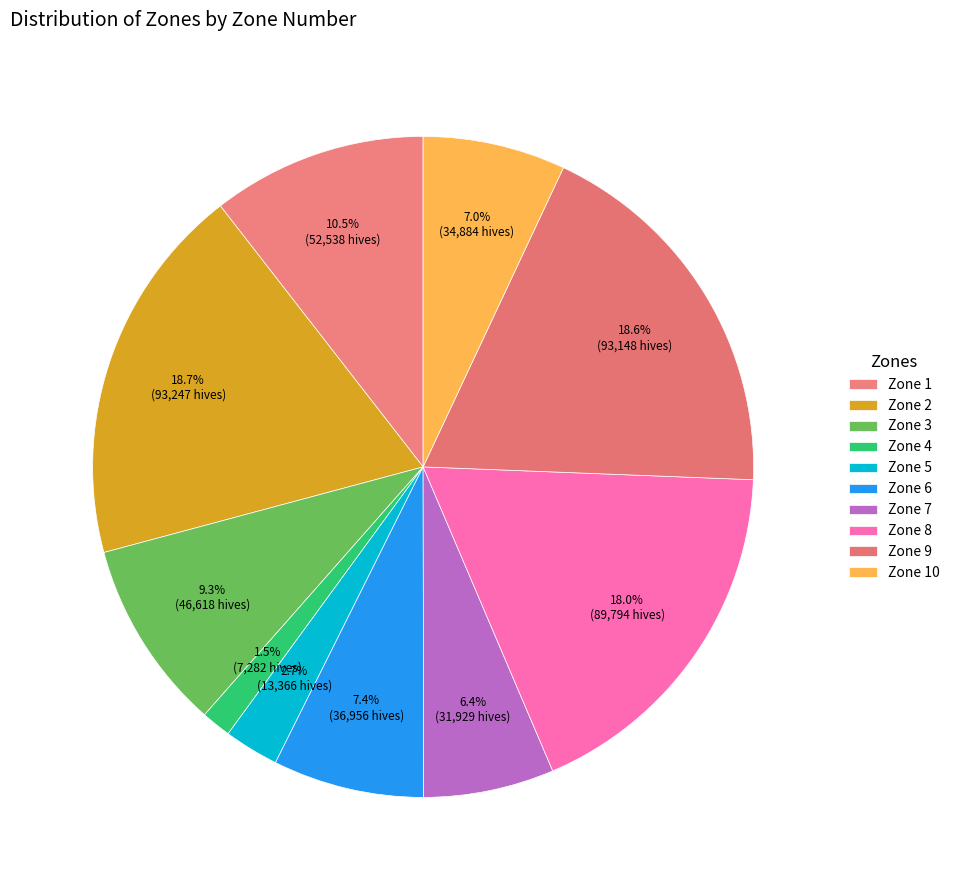

Count the number of slices in the pie.

10